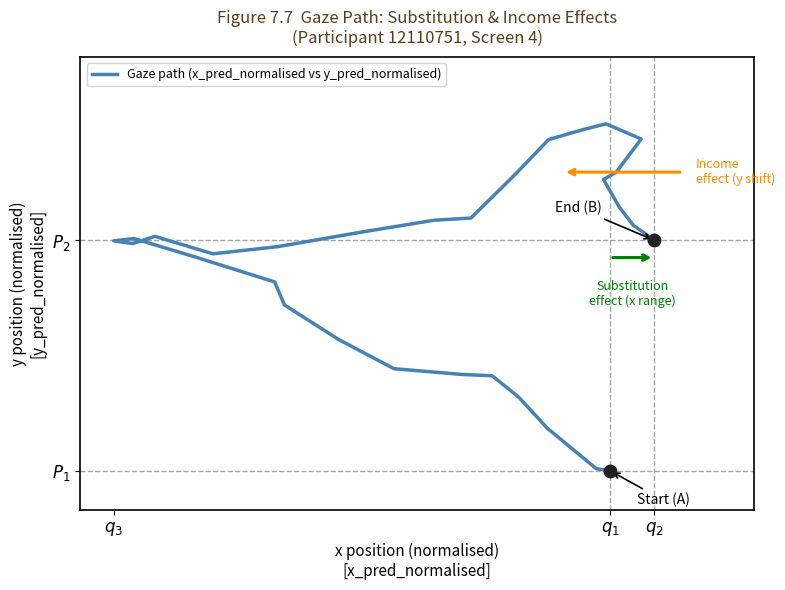

What is the value of the 18th point from the left?

0.8